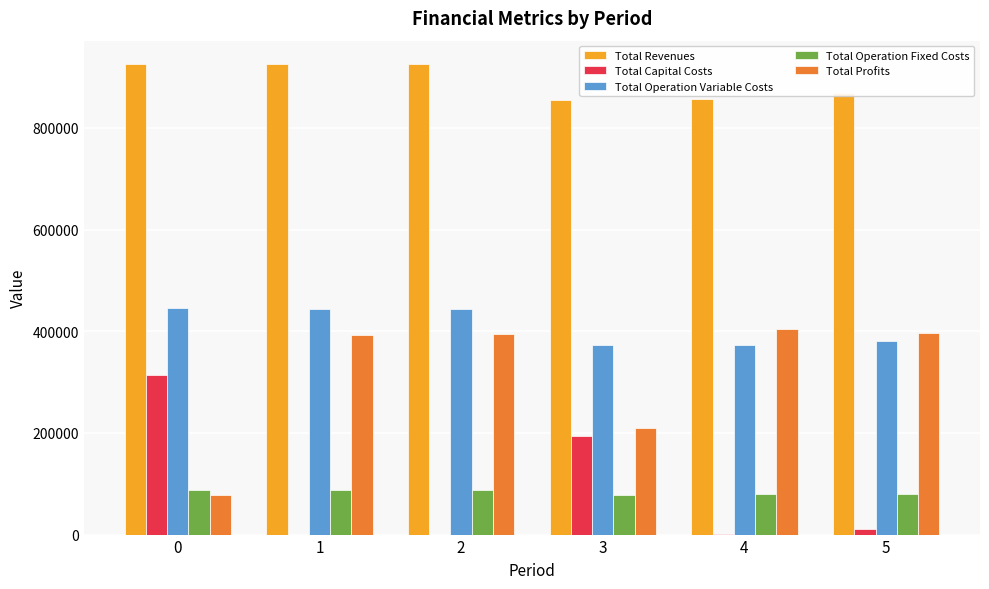

What is the sum of all Total Capital Costs values?

520480.0